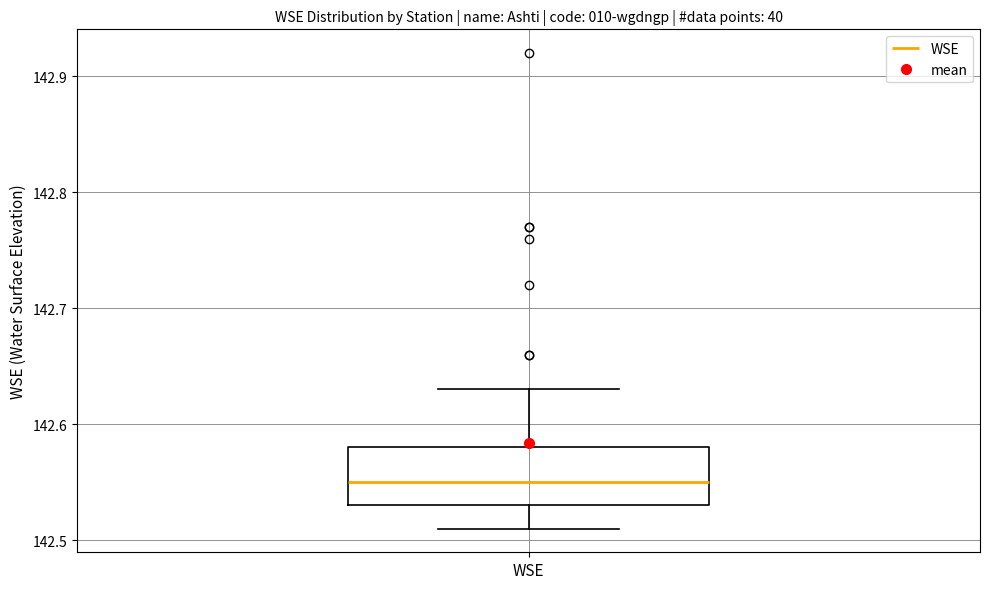

Read this box plot against the y-axis: the position of the median line, the range covered by the box, and the ends of both whiskers. The values are not printed on the chart, so give them approximately, as read against the axis.

median 142.55, box 142.53 to 142.58, whiskers 142.51 to 142.63